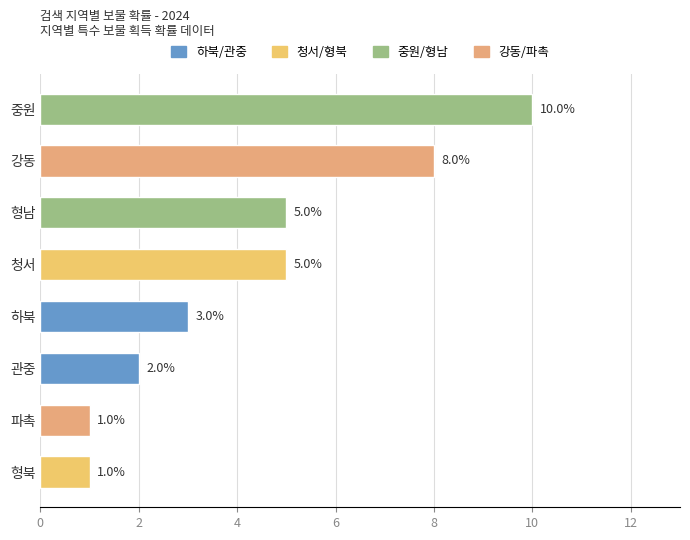

What is the greatest value displayed?

10